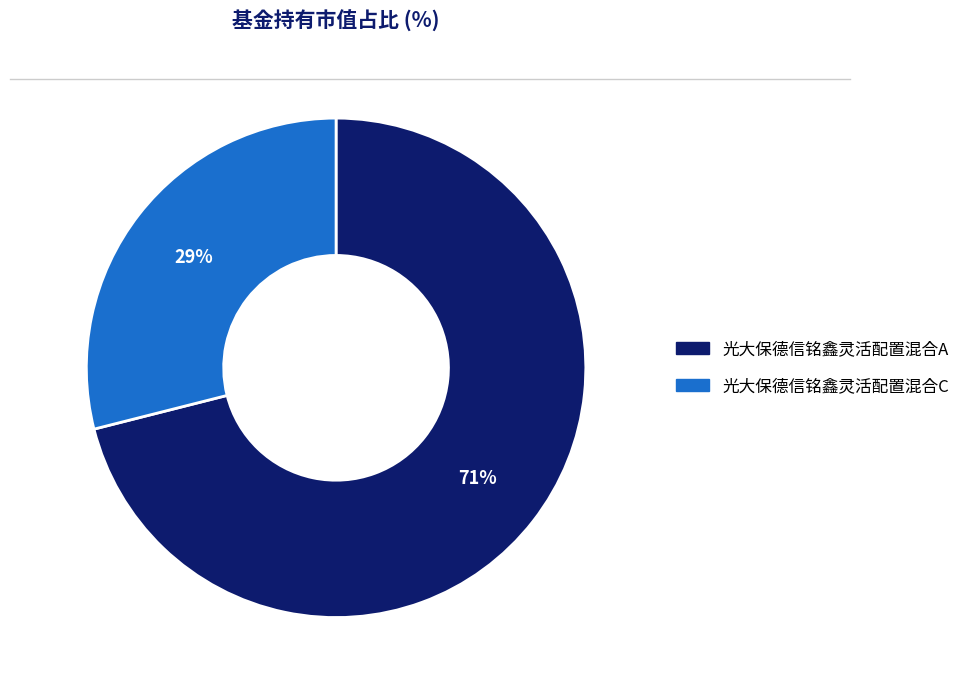

Rank the categories by value from highest to lowest.

光大保德信铭鑫灵活配置混合A, 光大保德信铭鑫灵活配置混合C